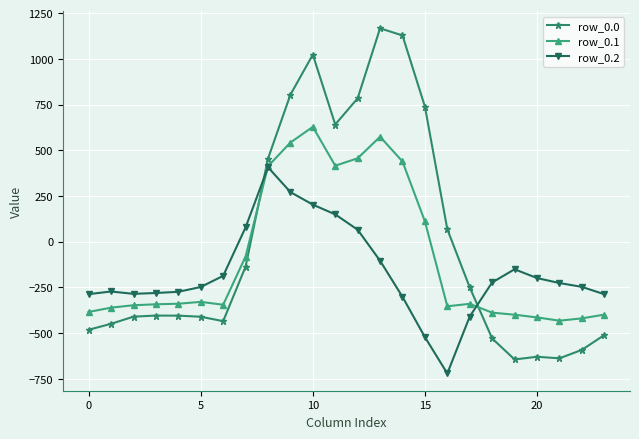

What is the value of the row_0.2 point at the 7th from the left?

-187.1